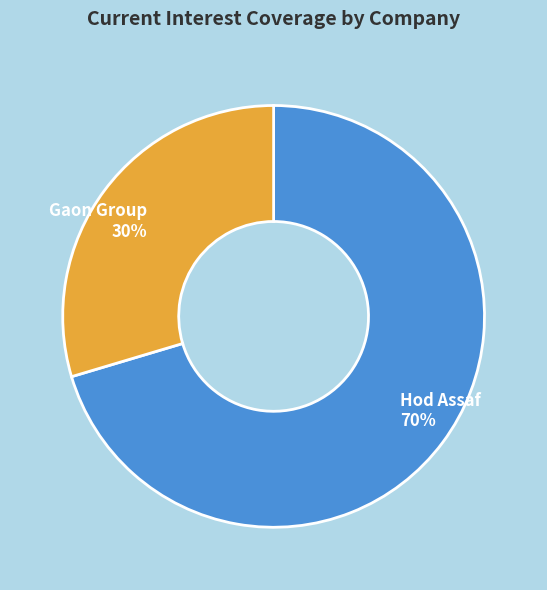

How many segments does this pie chart have?

2